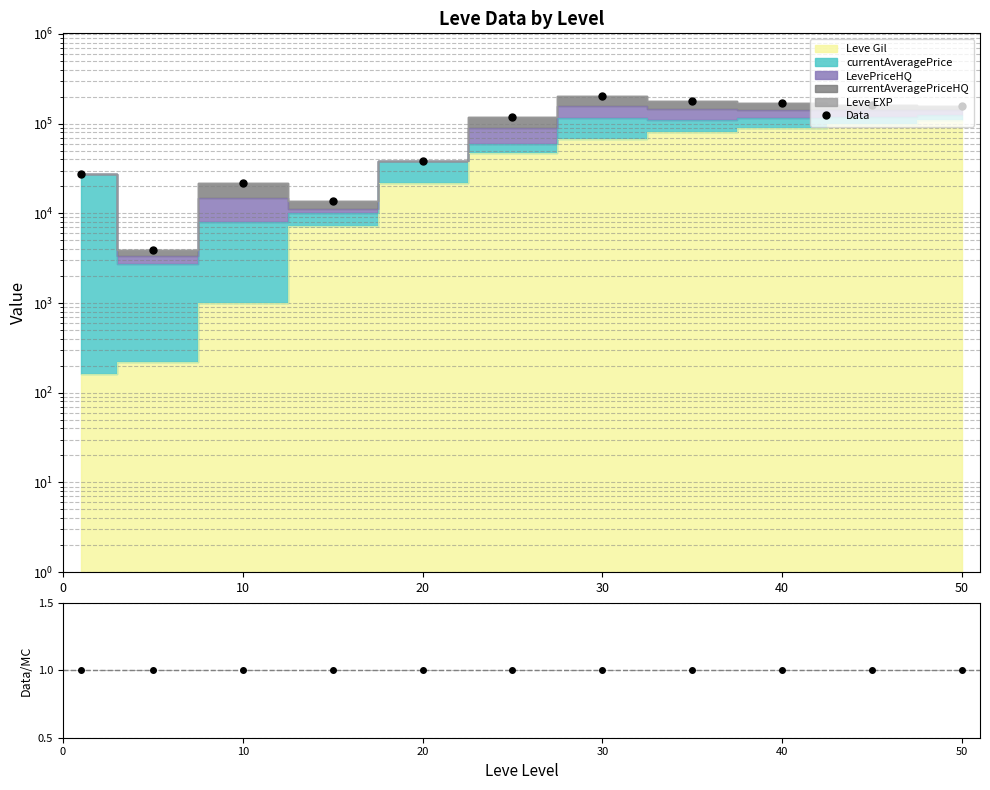

The chart shows a value of 29575 at 10. True or false?

False